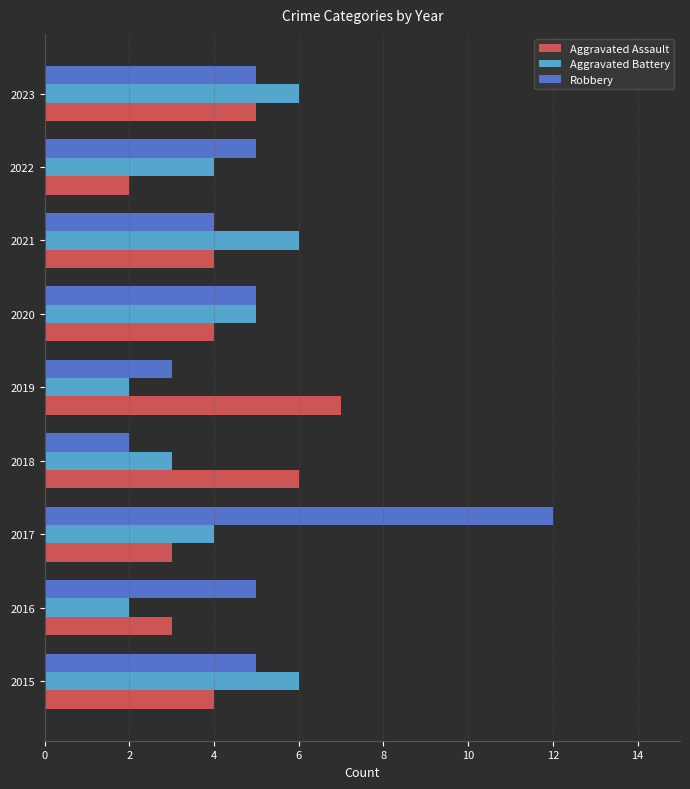

Count the number of categories in the chart.

9